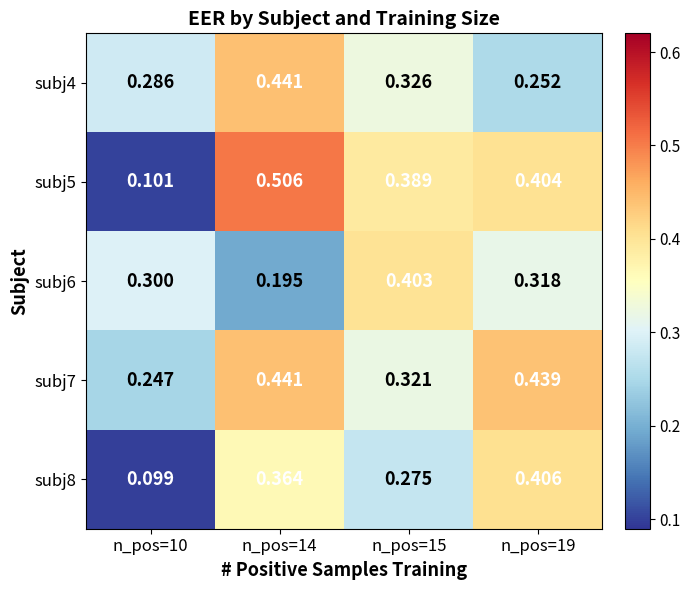

What is the difference between the highest and lowest values at n_pos=19?

0.2